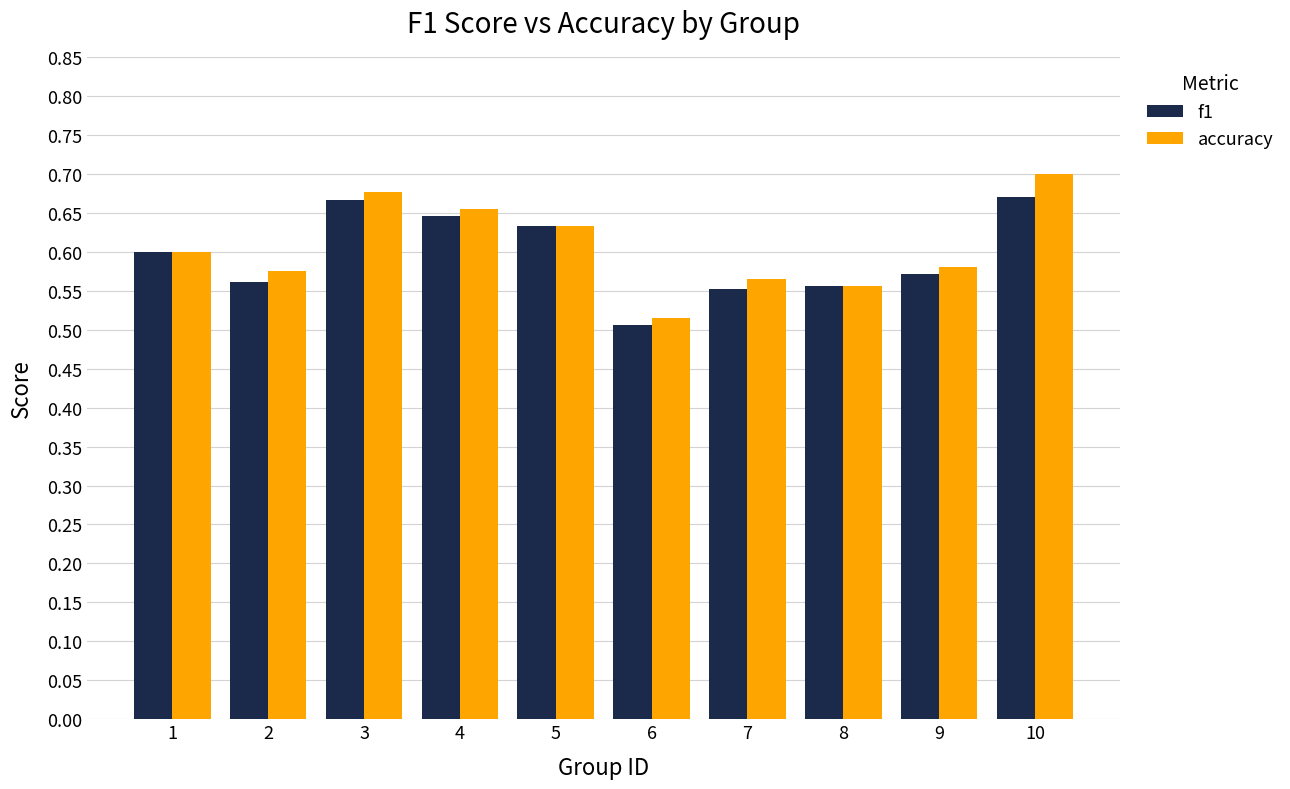

Is the value of accuracy at 2 greater than the value of f1 at 7?

Yes